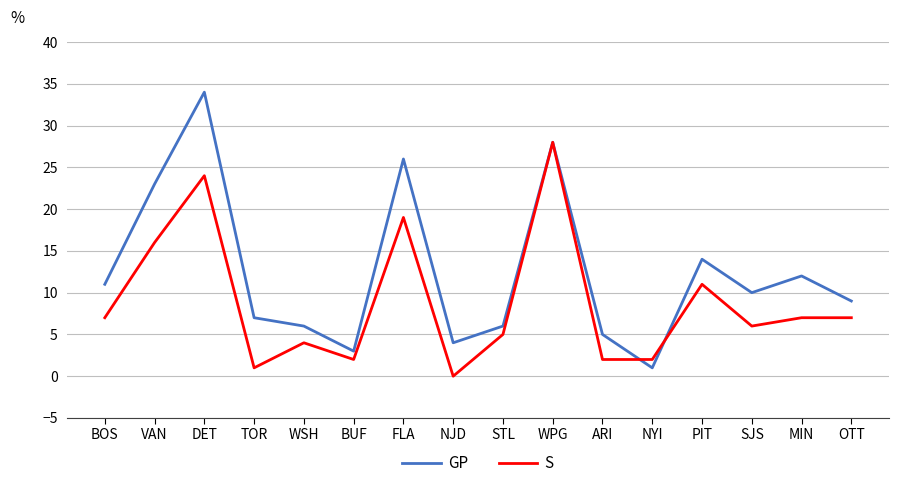

What is the approximate value of S at MIN?

7